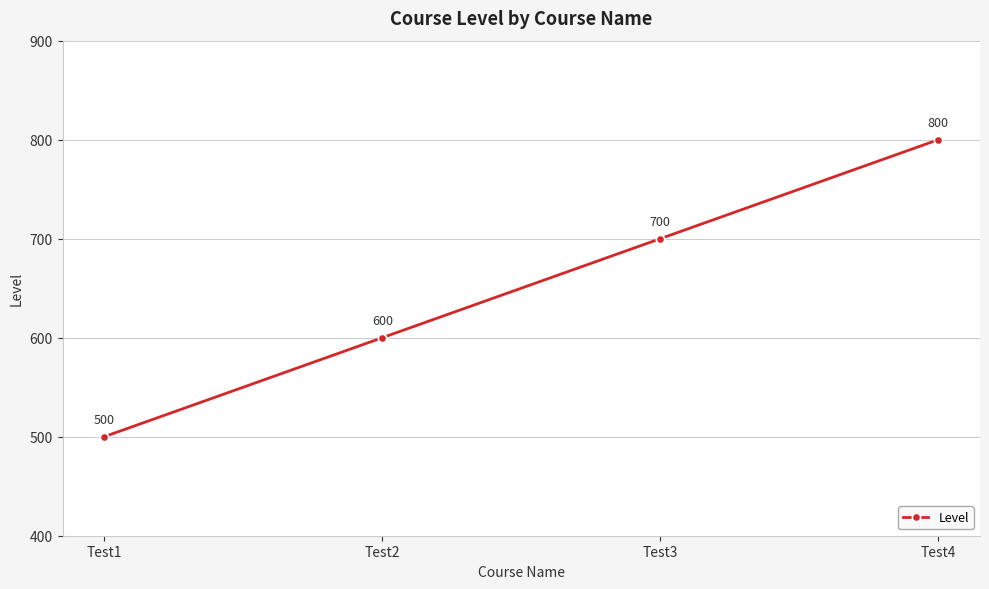

Is it true that the value at Test4 is 1162?

False